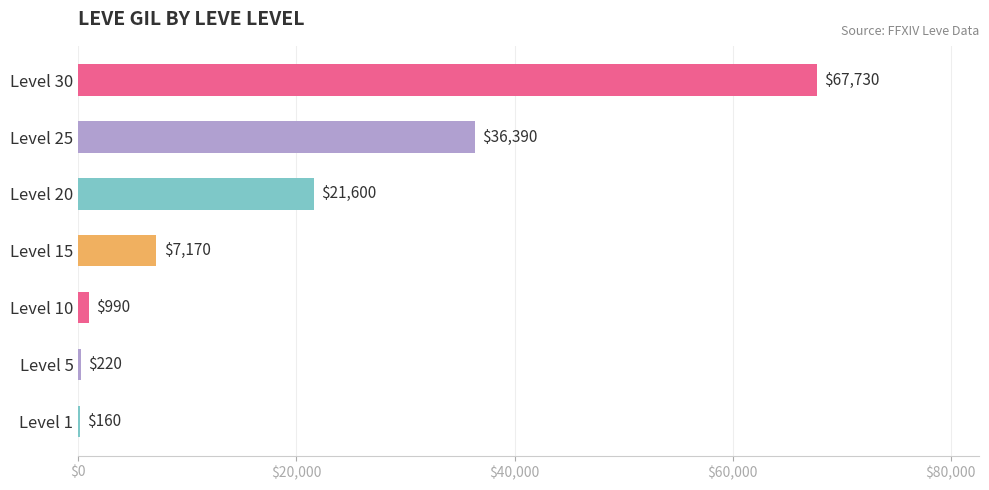

What is the greatest value displayed?

67730